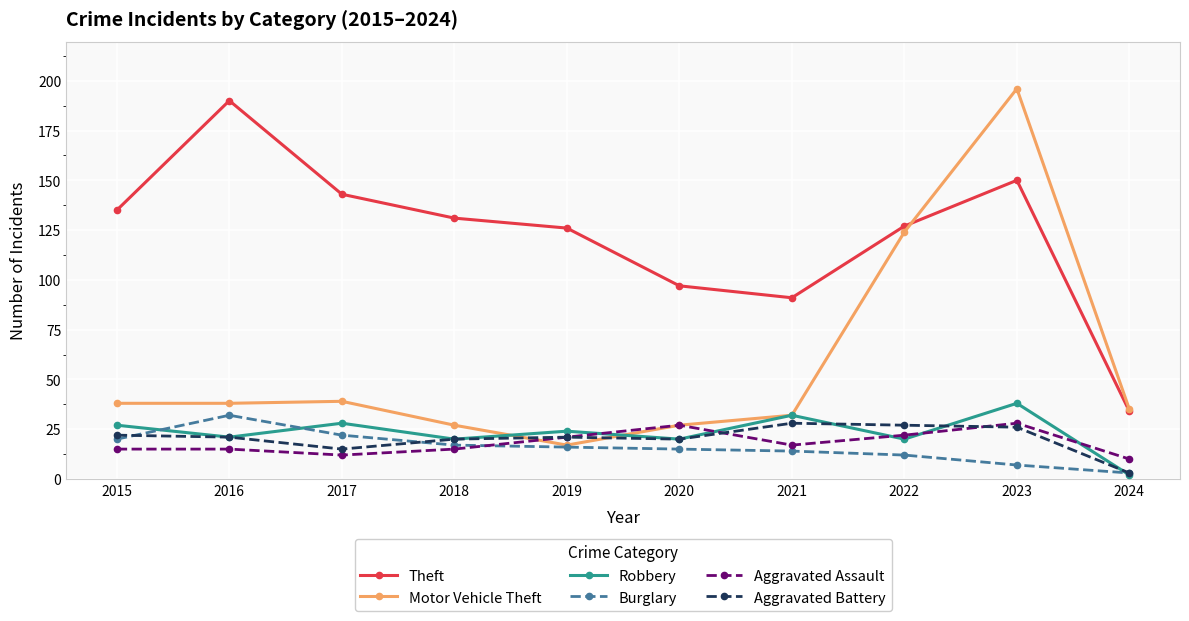

True or false: Burglary has a value of 21 at 2022.

False